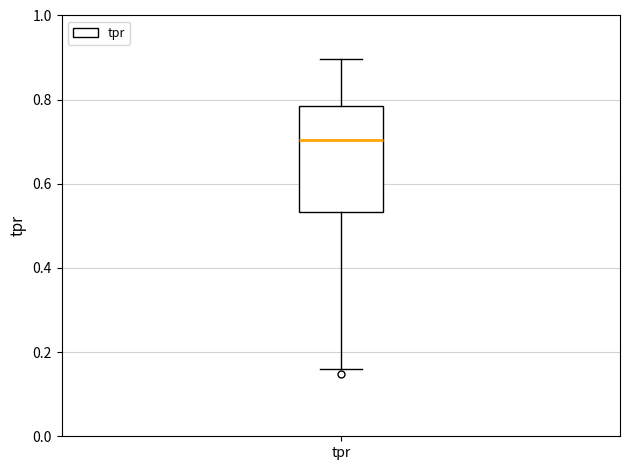

Read this box plot against the y-axis: the position of the median line, the range covered by the box, and the ends of both whiskers. The values are not printed on the chart, so give them approximately, as read against the axis.

median 0.70, box 0.54 to 0.78, whiskers 0.16 to 0.90